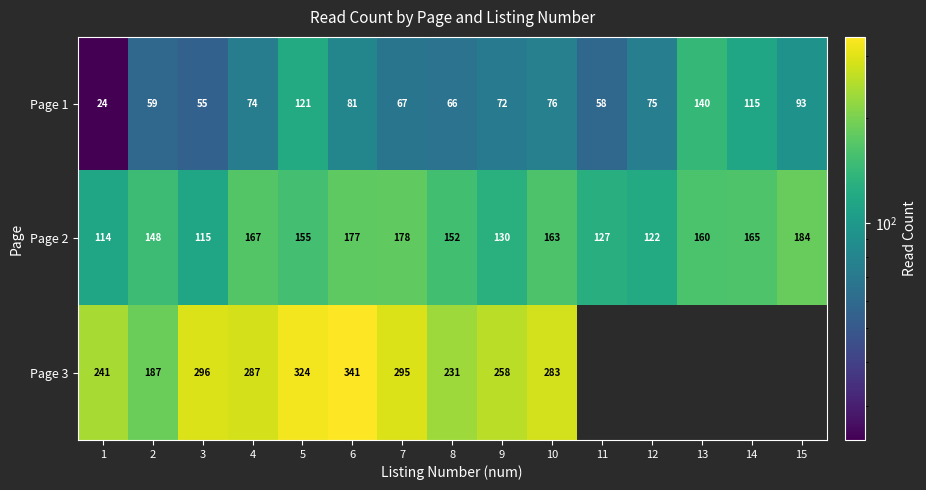

What is the average value of the Page 1 series?

78